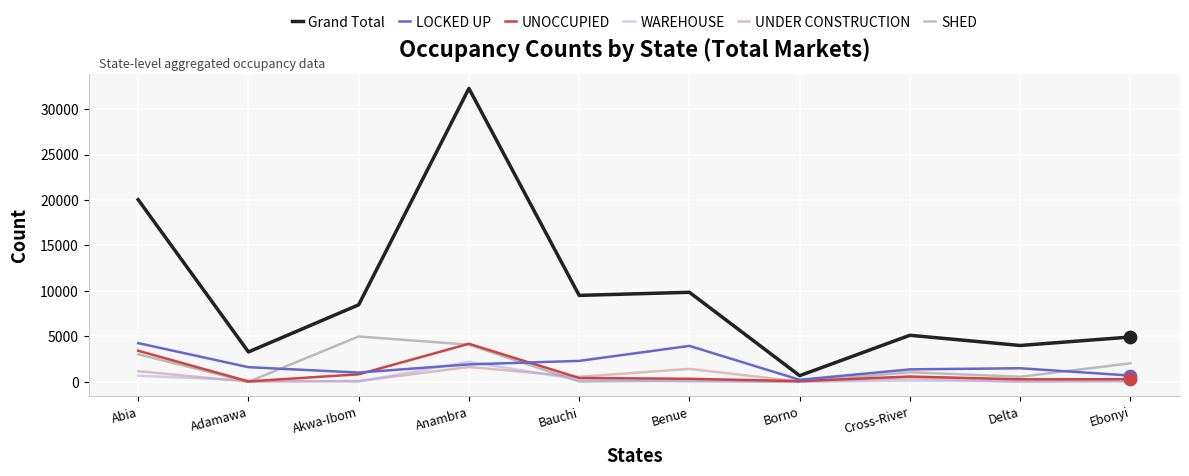

Between Akwa-Ibom and Cross-River, which series saw the biggest shift?

SHED